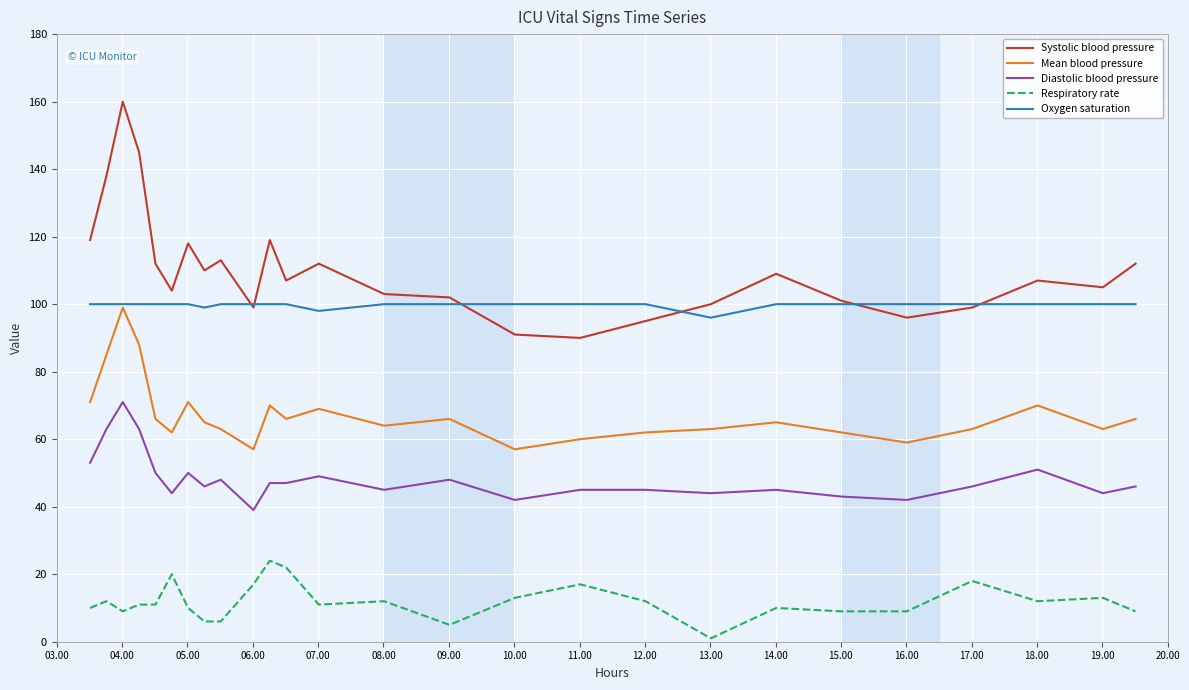

What is the greatest value displayed?

160